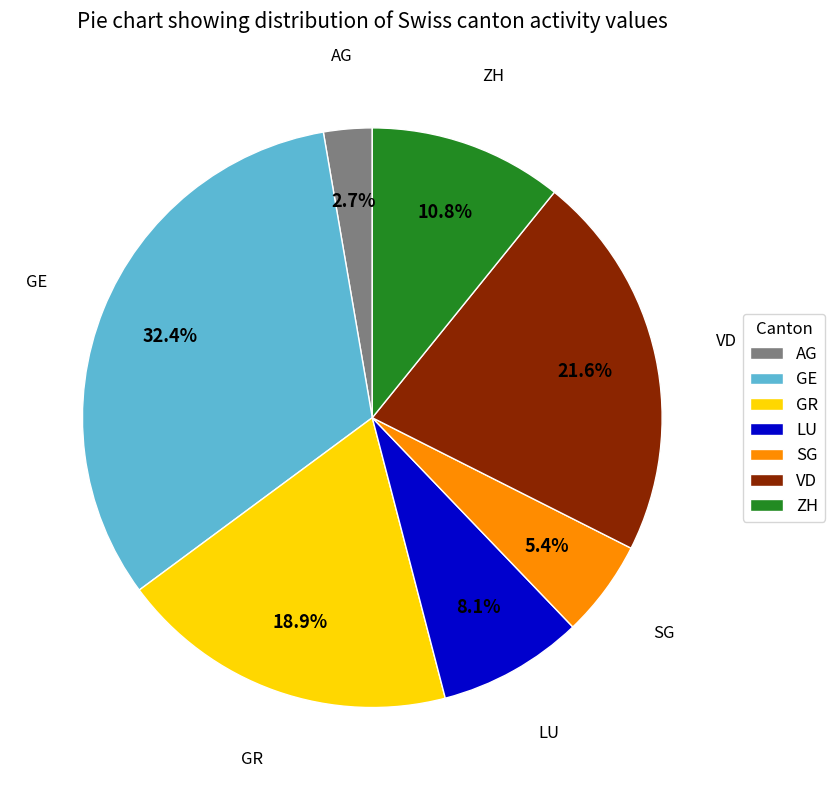

To the nearest percent, what is the difference between the AG and ZH slice percentages?

8%